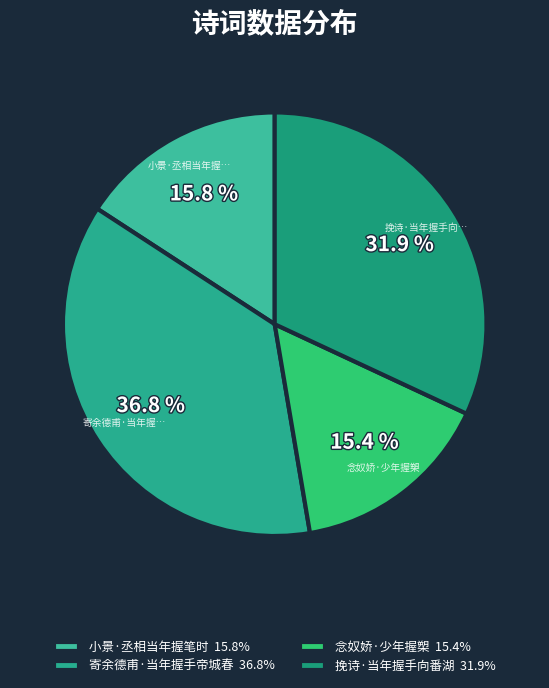

How many segments does this pie chart have?

4